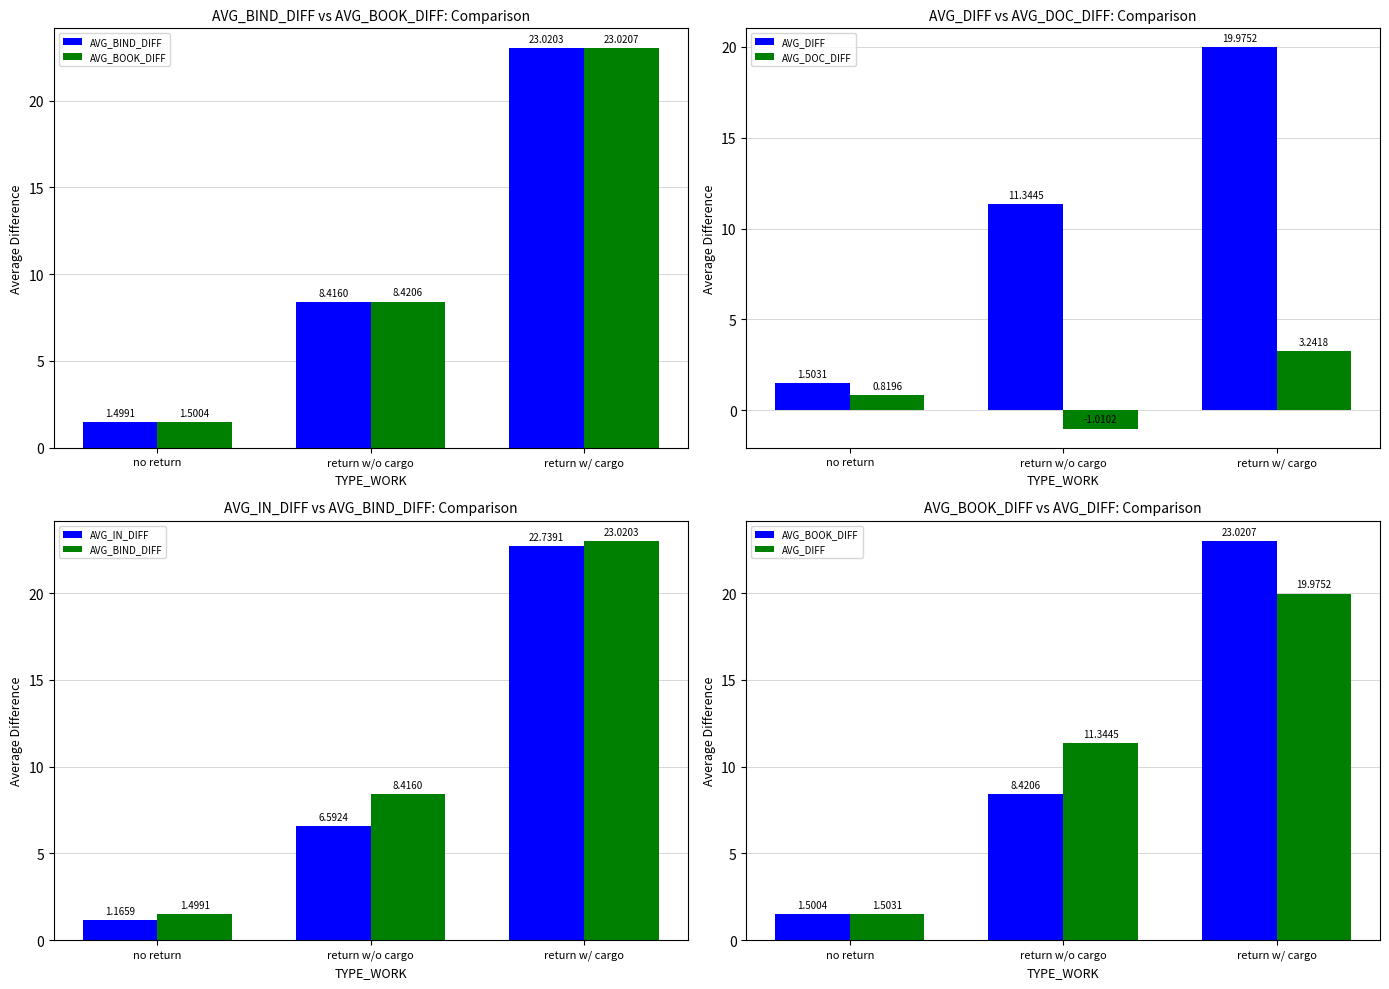

Where does the AVG_BOOK_DIFF series first go above 8?

return w/o cargo